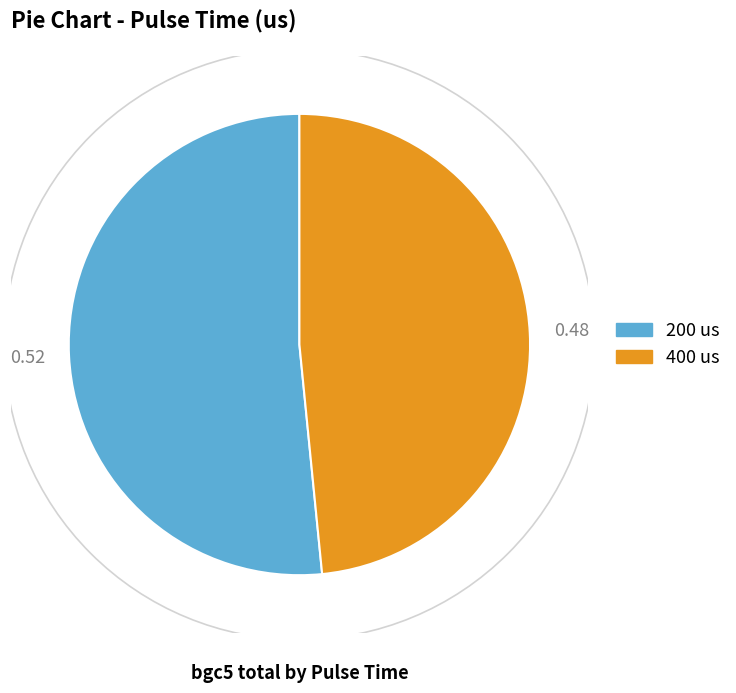

Does any single category account for the majority?

Yes